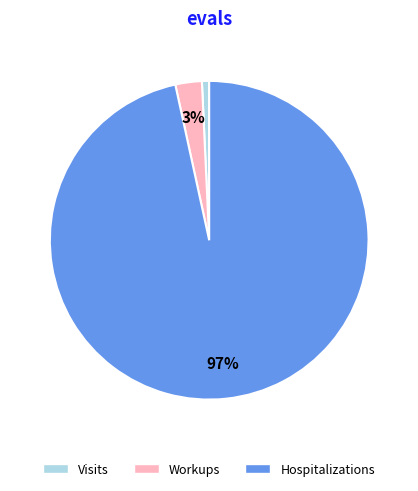

To the nearest percent, what is the average slice percentage?

33%